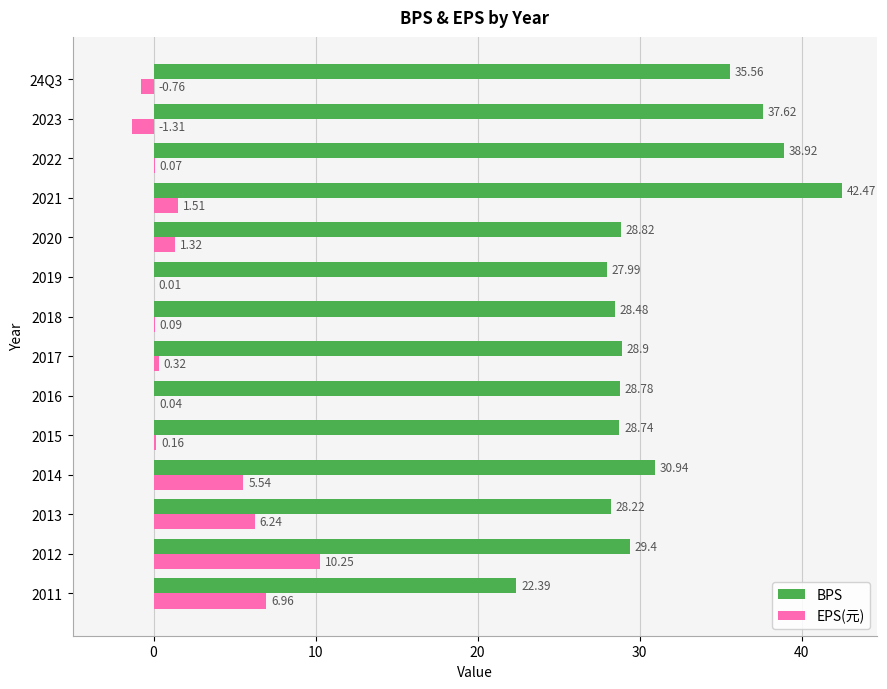

What is the sum of all BPS values?

437.2